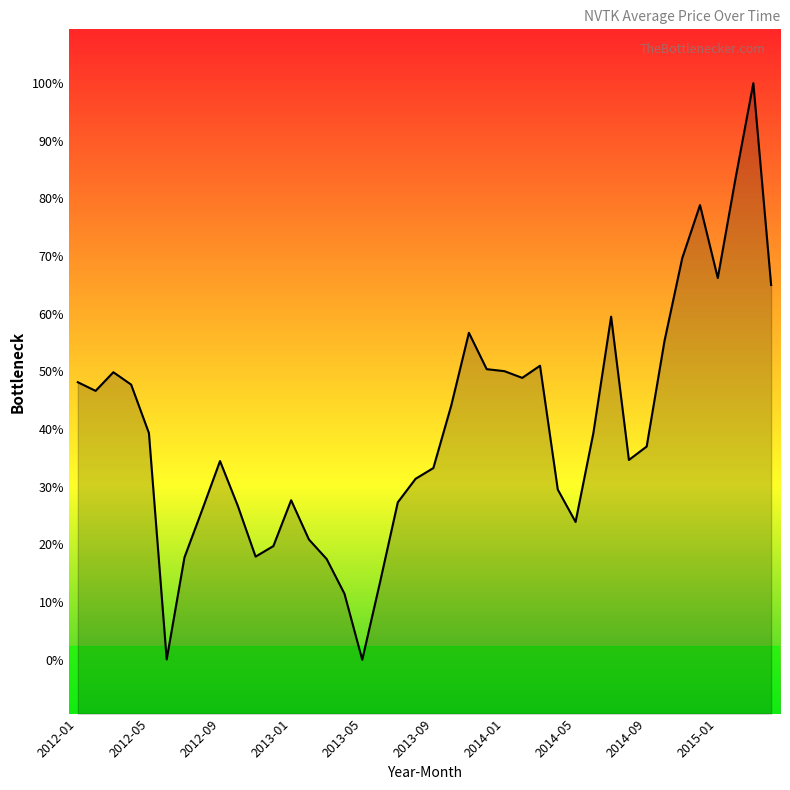

How many interior local valleys (lower than both neighbors) does the data have?

8